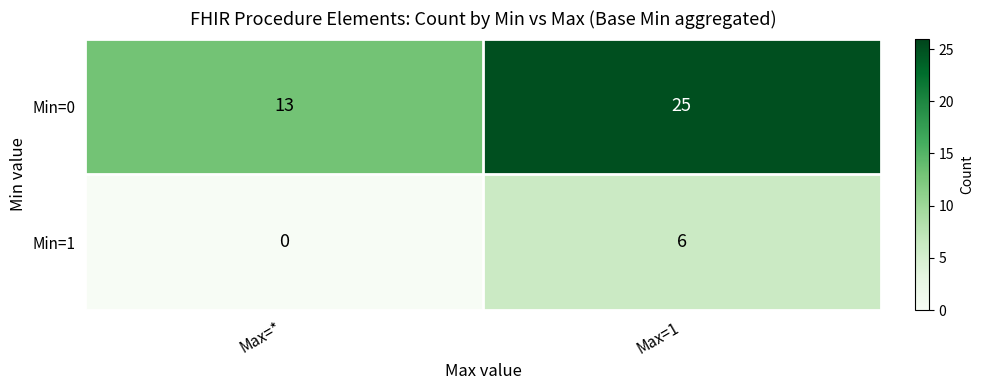

True or false: Min=0 has a value of 25 at Max=1.

True